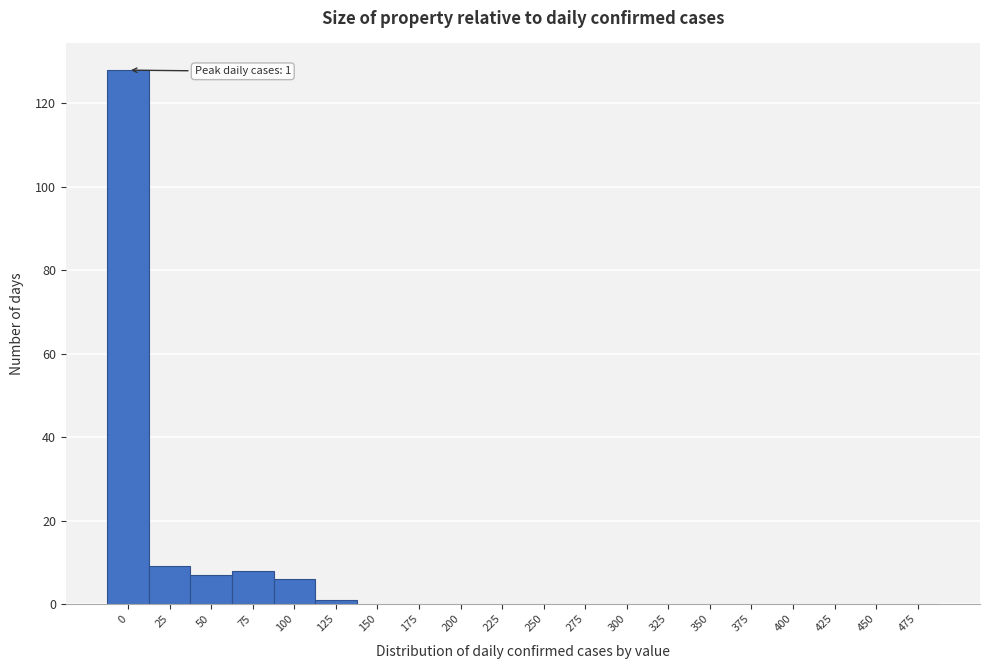

Reading left to right, what are all the values shown in this chart?

0=128	25=9	50=7	75=8	100=6	125=1	150=0	175=0	200=0	225=0	250=0	275=0	300=0	325=0	350=0	375=0	400=0	425=0	450=0	475=0